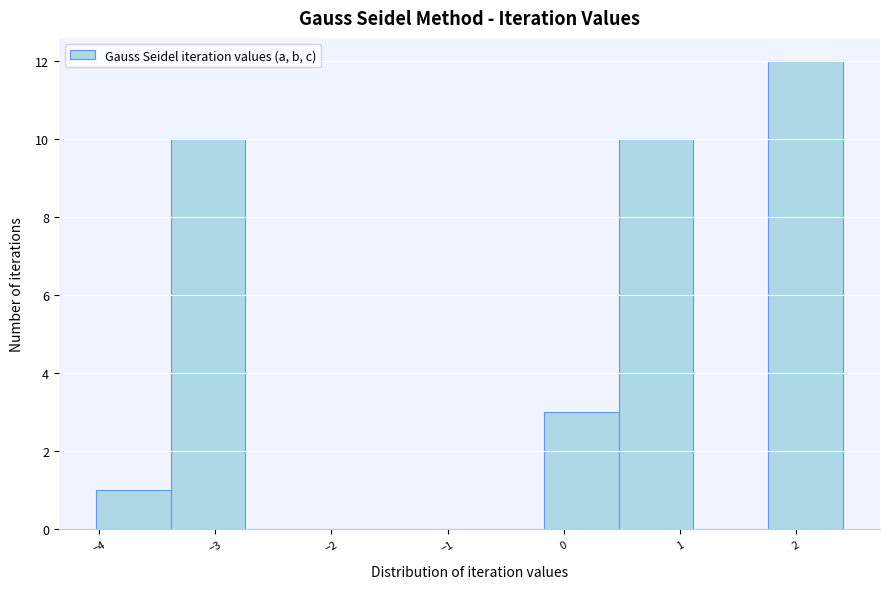

How tall is the bar that spans -3.4 to -2.7 on the x-axis? Neither the bar edges nor the heights are printed on the chart, so give them approximately, as read against the axes.

10